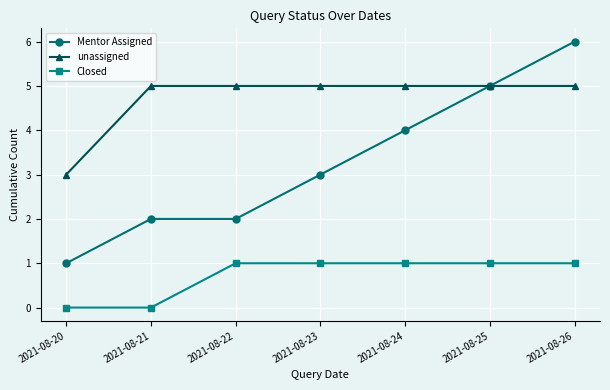

At which category is the sum across all series the highest?

2021-08-26